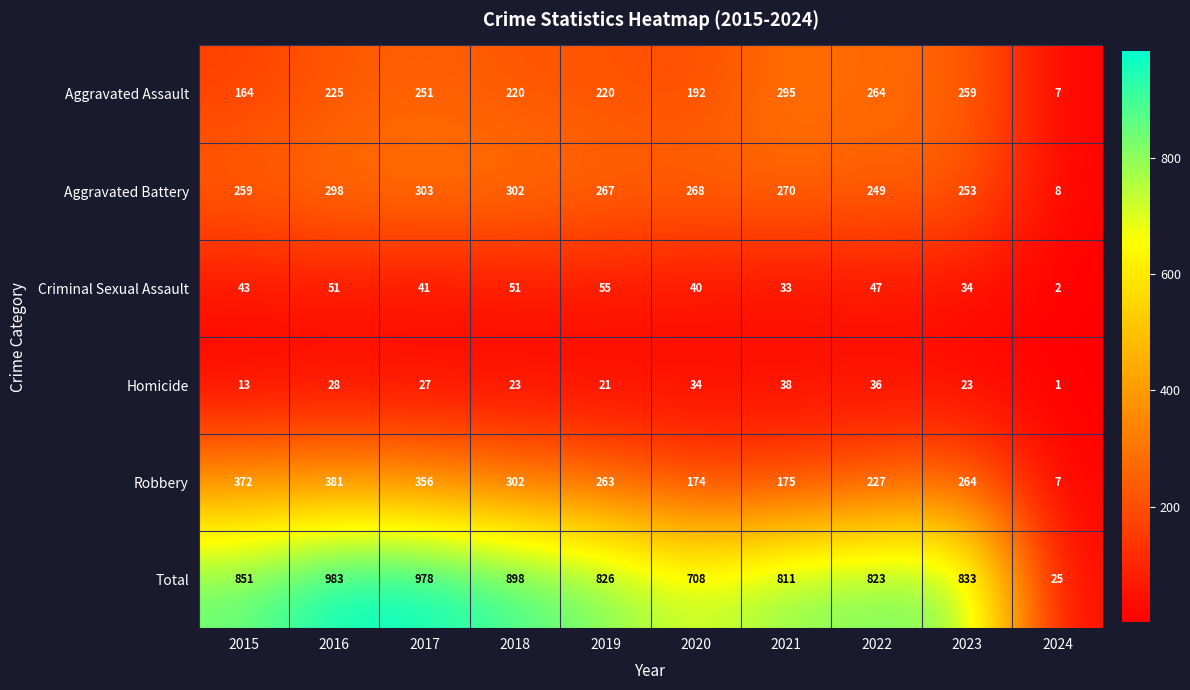

The value of Robbery at 2017 is 77. True or false?

False